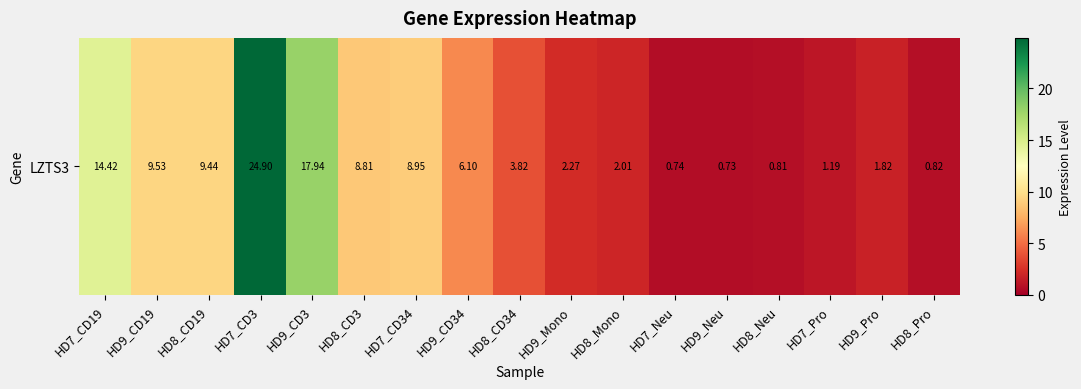

What is the change in value from HD9_Mono to HD9_Neu?

-1.5